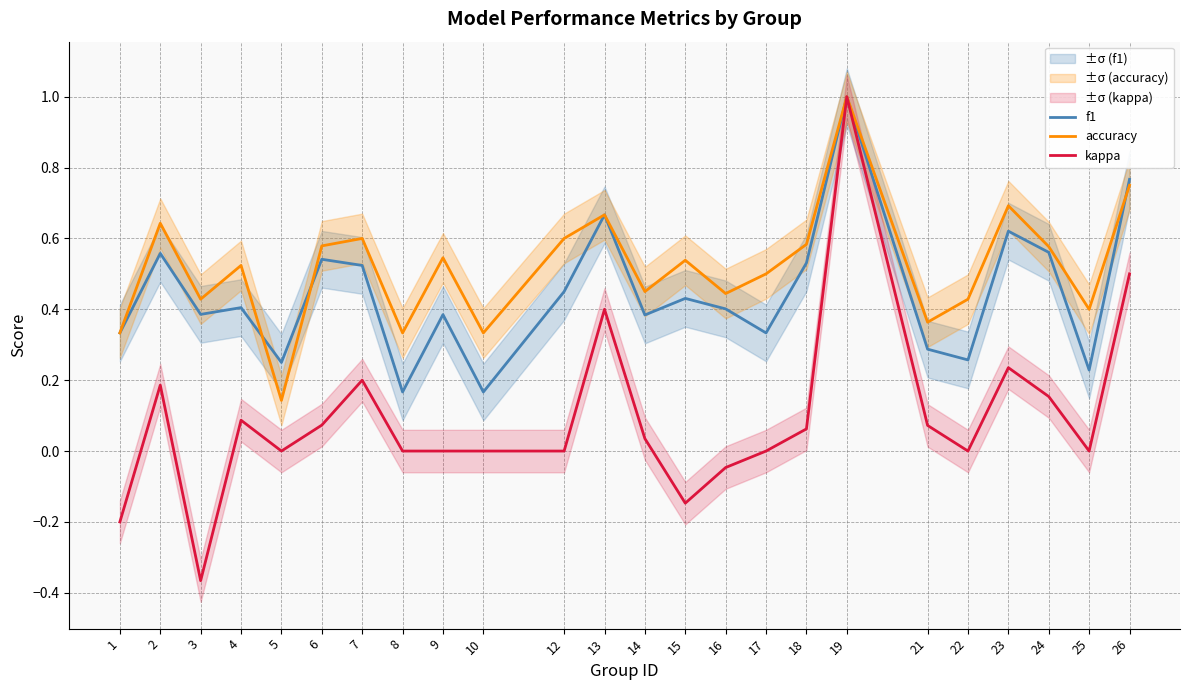

Which category has the highest value in the kappa series?

19